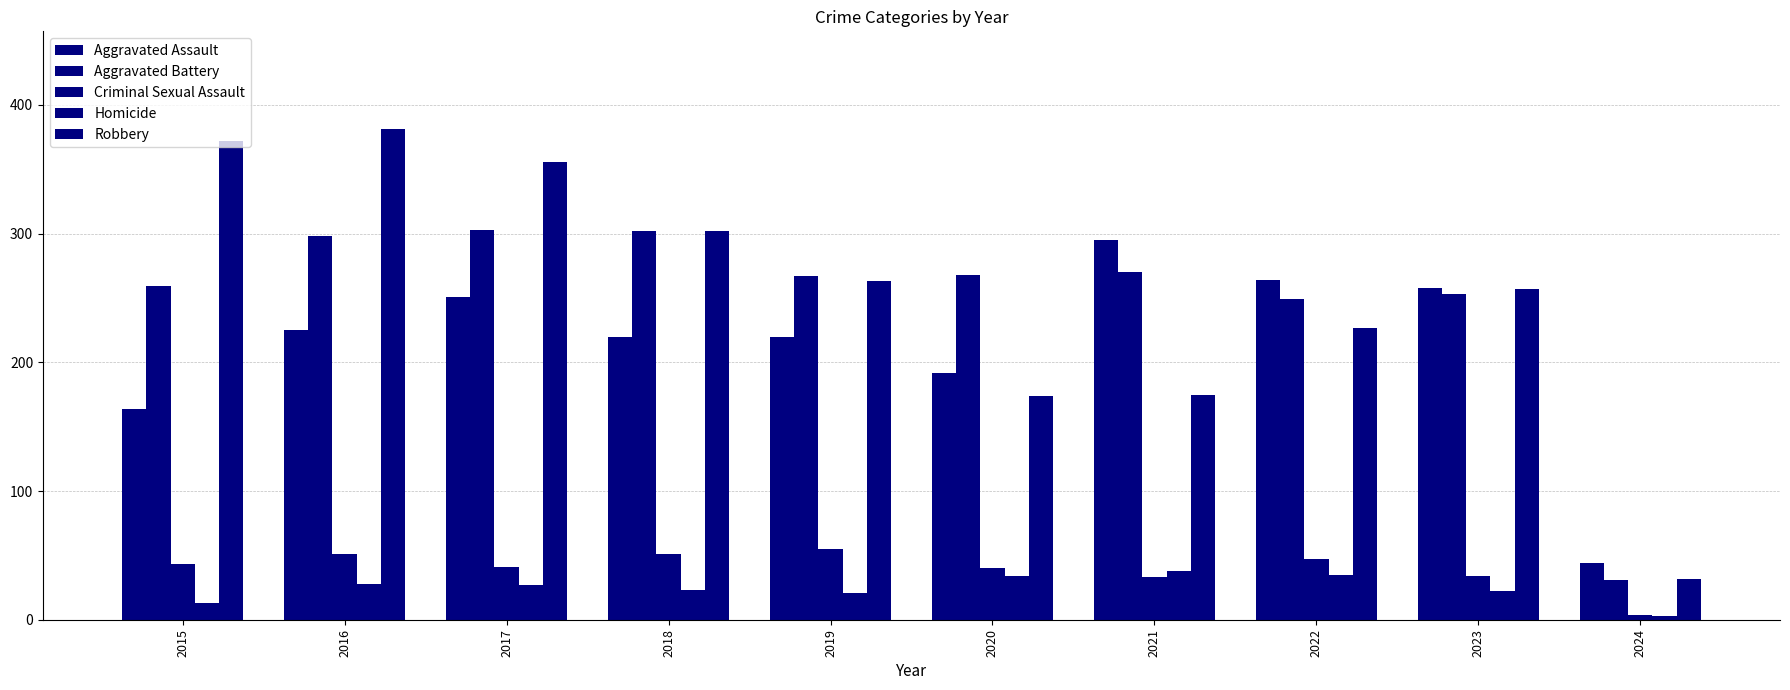

What is the value of the Homicide bar at the 8th from the left?

35